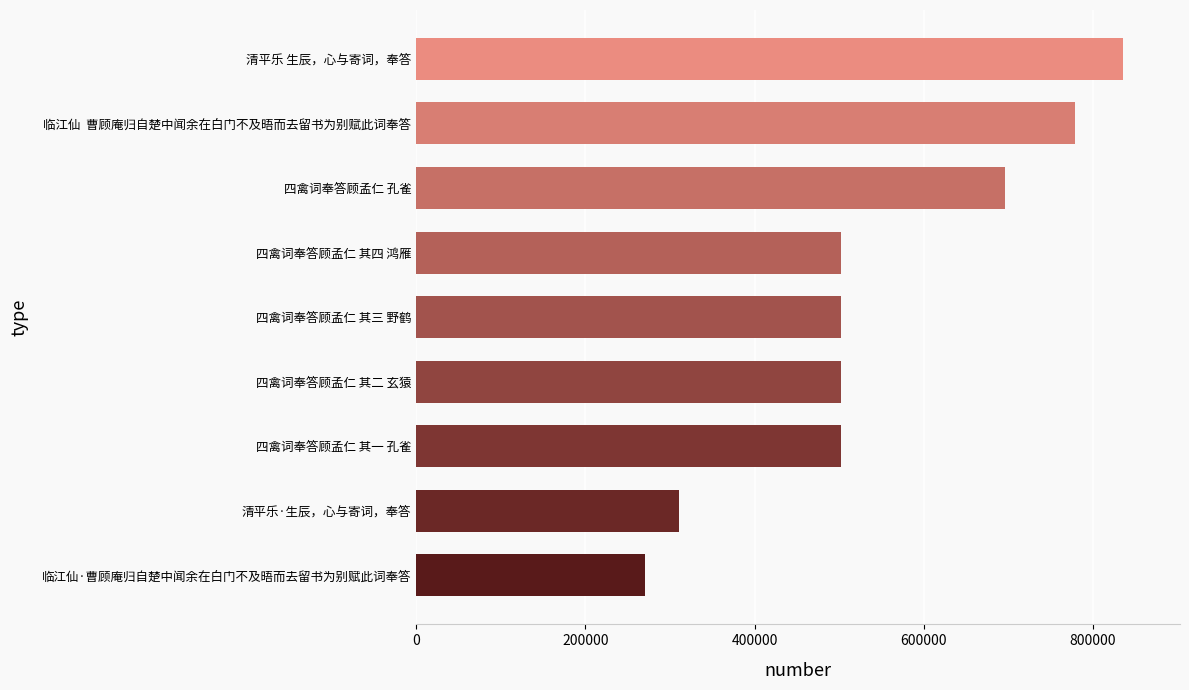

What value does the data have at 四禽词奉答顾孟仁 其二 玄猿, to the nearest 10?

501600